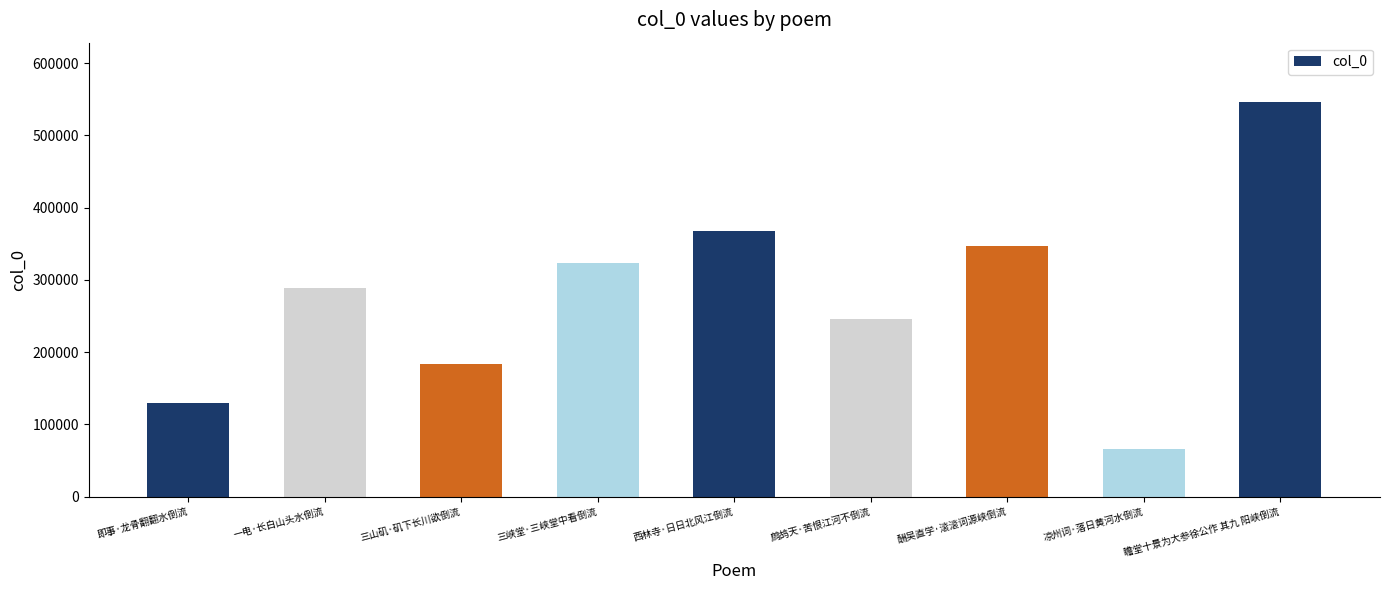

What is the change in value from 即事·龙骨翻翻水倒流 to 凉州词·落日黄河水倒流?

-64361